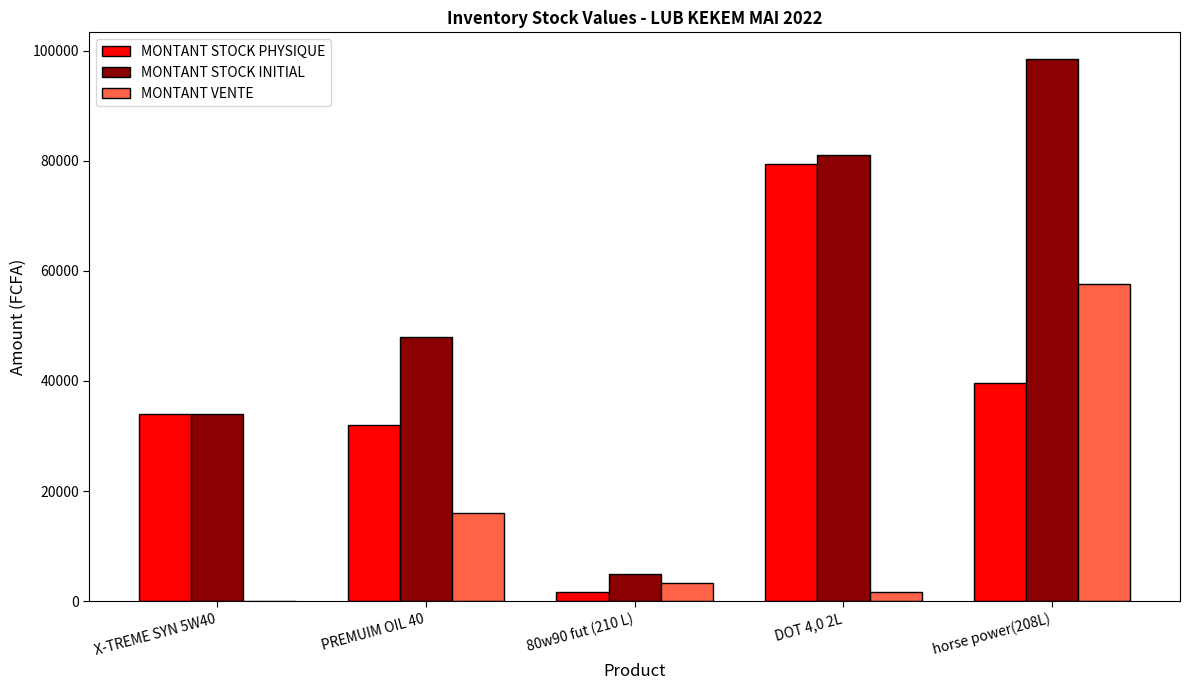

Between PREMUIM OIL 40 and DOT 4,0 2L, which series saw the biggest shift?

MONTANT STOCK PHYSIQUE